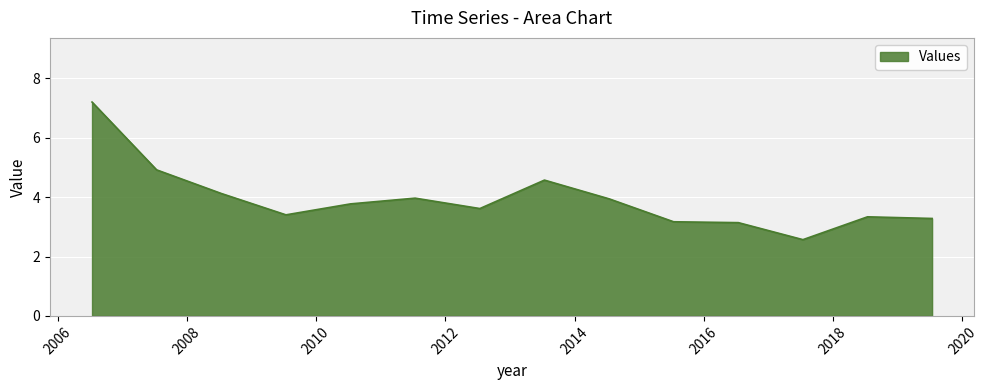

What is the smallest value displayed?

2.6